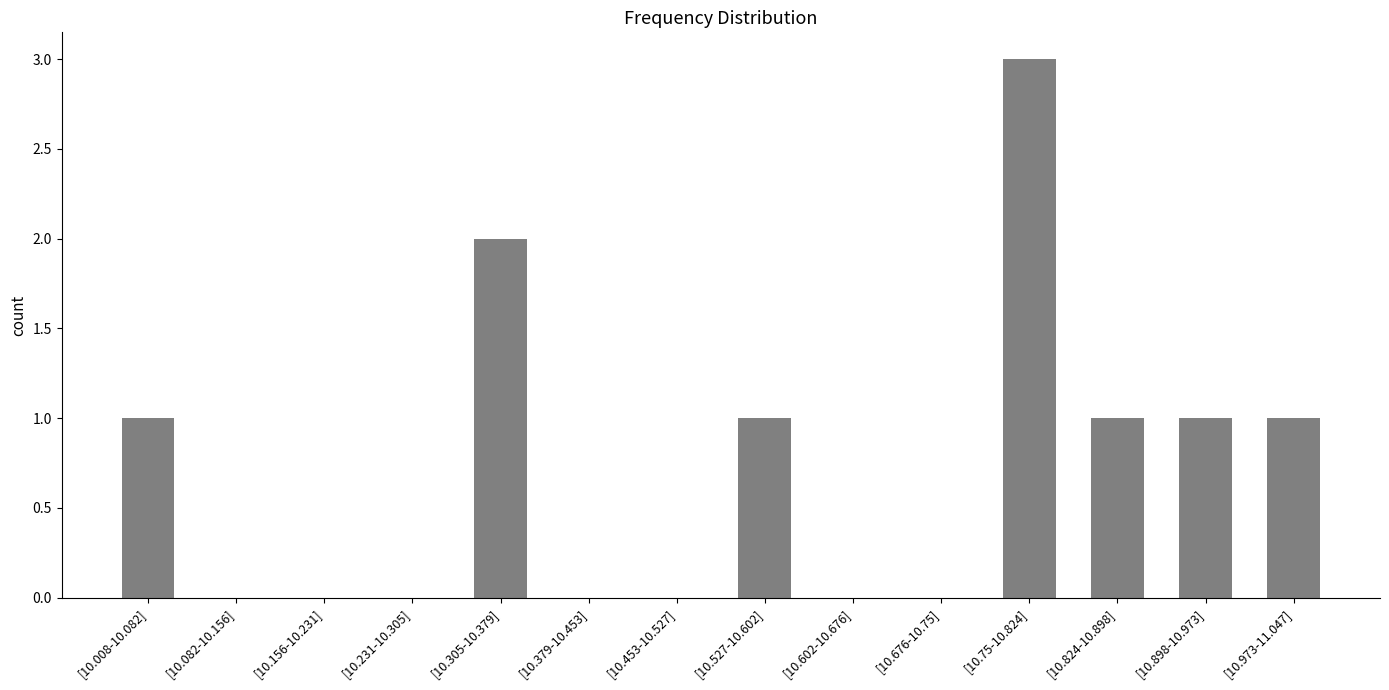

Between [10.082-10.156] and [10.973-11.047], which is larger?

[10.973-11.047]